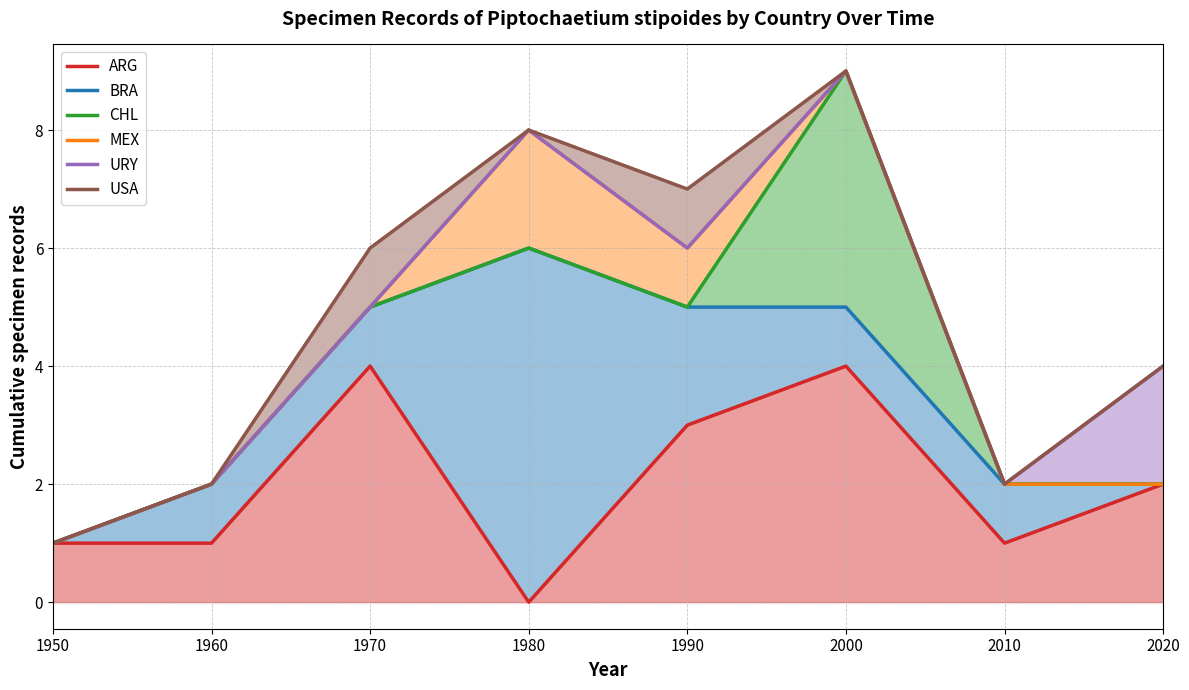

Which category has the highest value in the ARG series?

1970